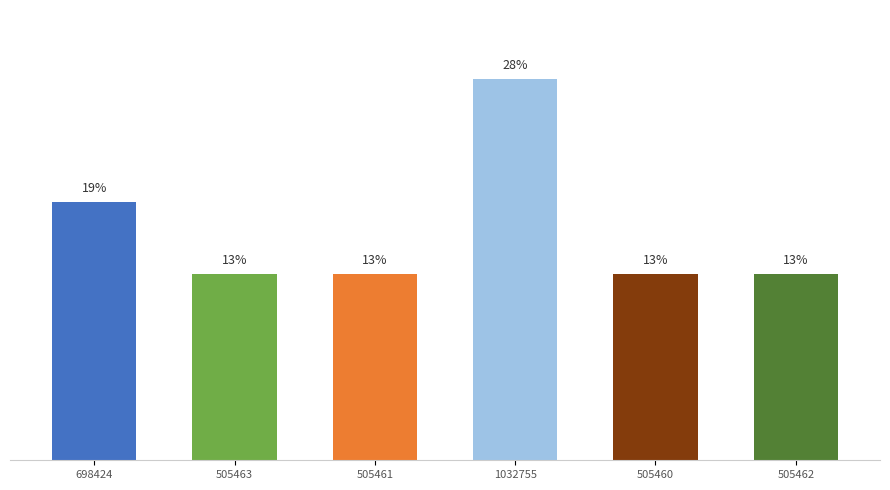

List the labels in order of value, largest first.

1032755, 698424, 505463, 505462, 505461, 505460